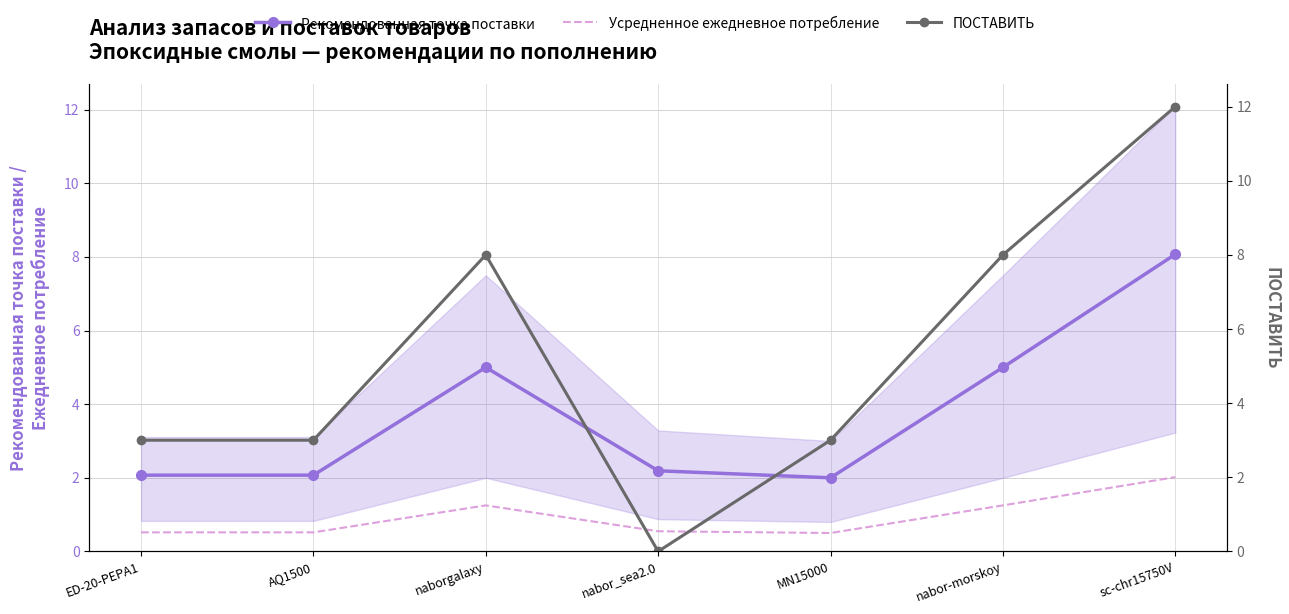

What is the value of the Рекомендованная точка поставки point at the 7th from the left?

8.1